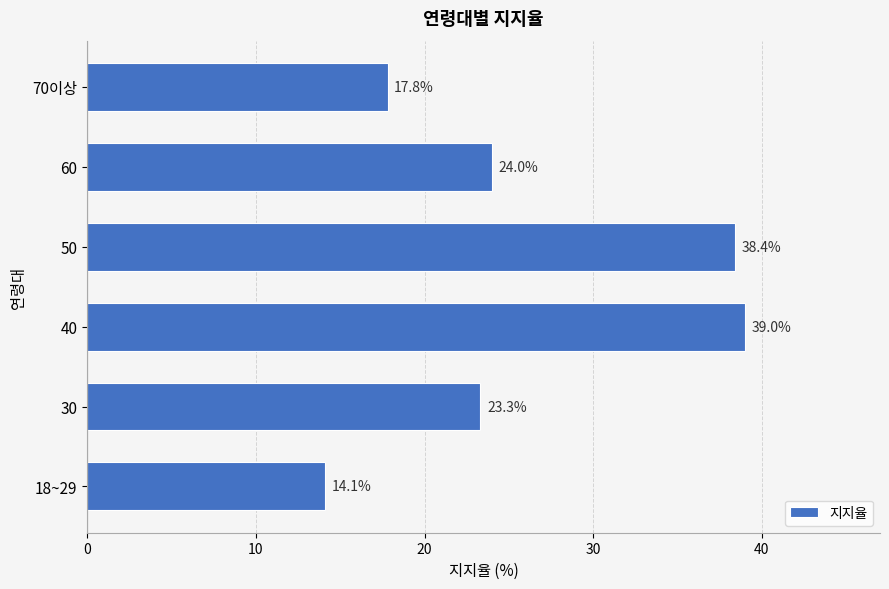

What is the minimum value shown in the chart?

14.1